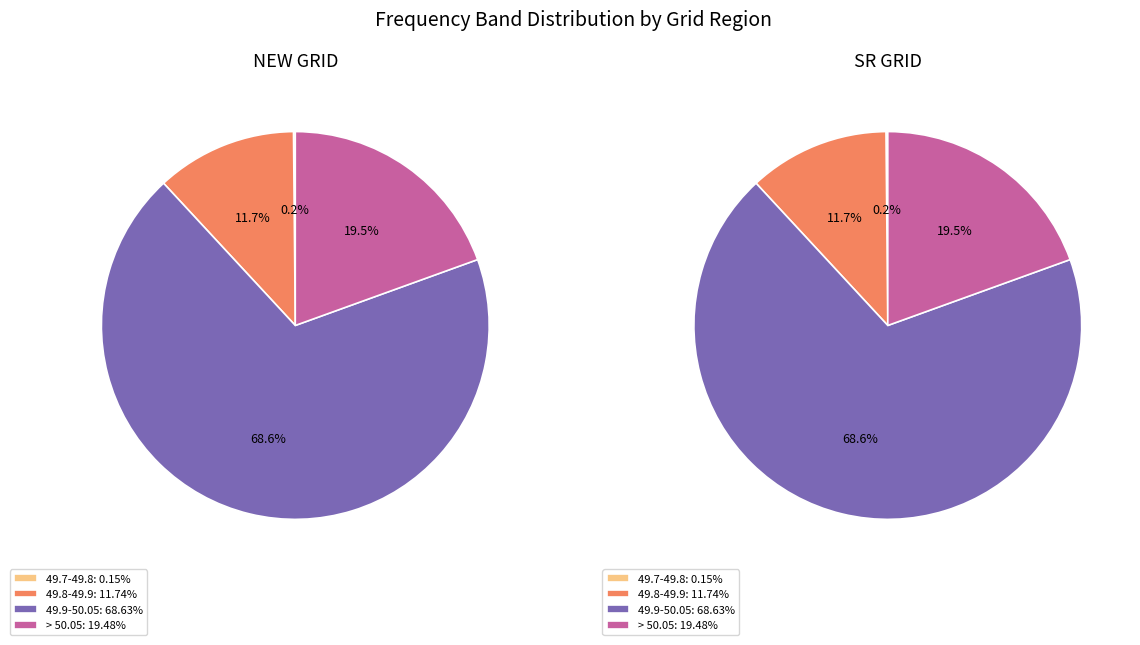

True or false: SR GRID accounts for 50% of the total.

True